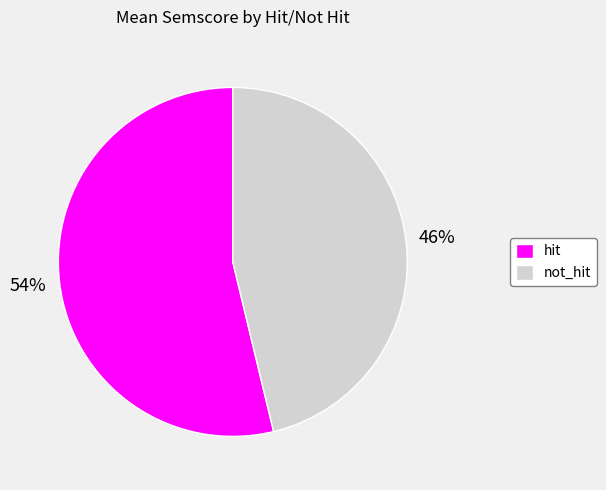

To the nearest percent, what percentage of the pie is hit?

54%